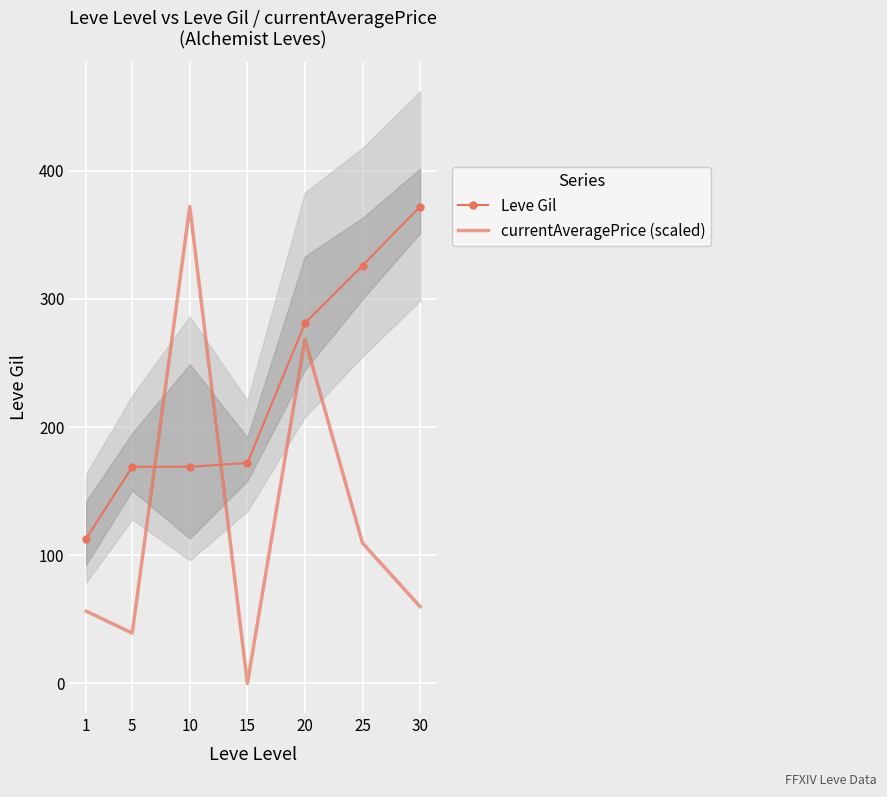

What is the average value of the currentAveragePrice (scaled) series?

129.4